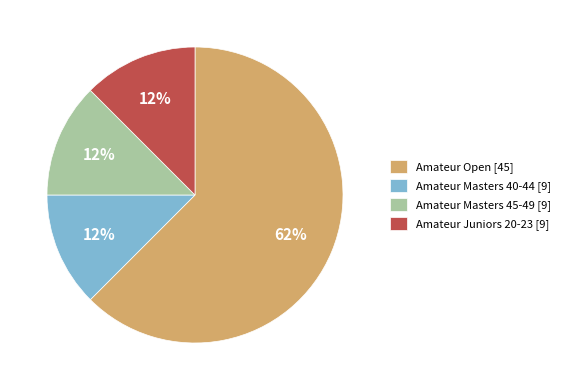

Which category accounts for the majority?

Amateur Open [45]